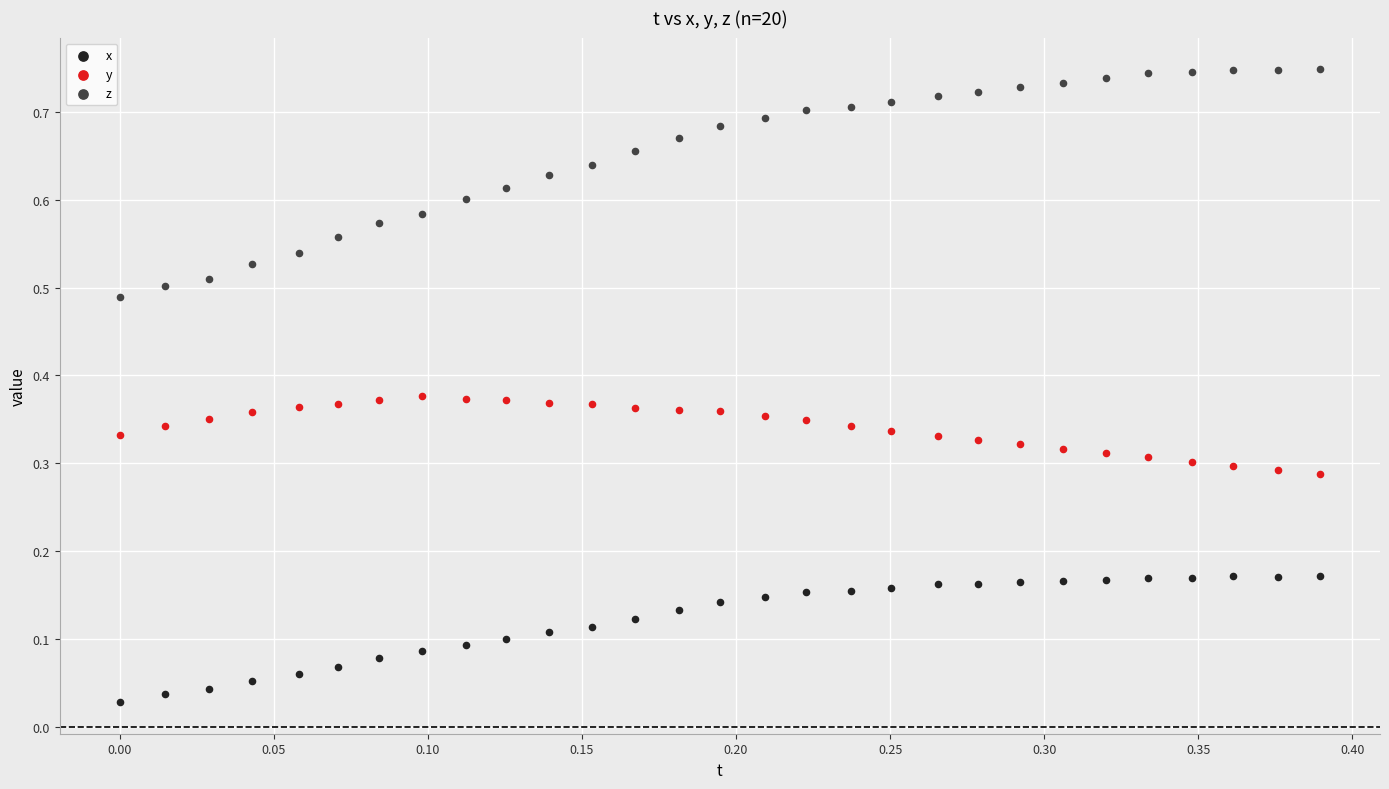

Which series reaches the maximum Y coordinate?

z